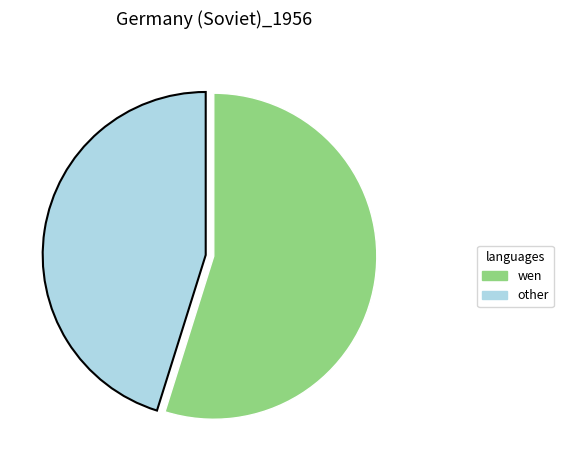

Which slice is the smallest?

other